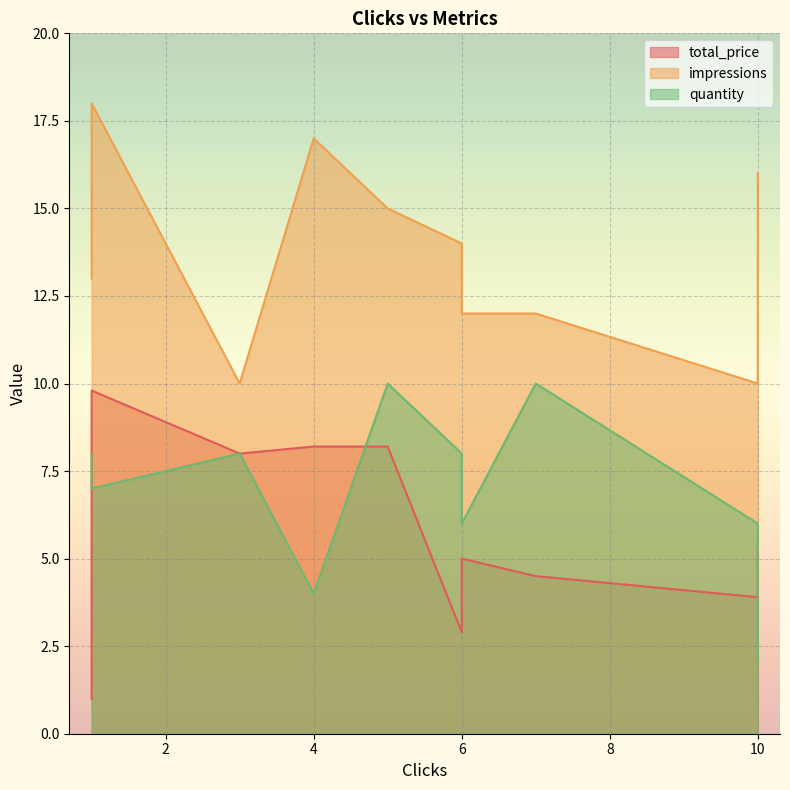

Which series changed the most between 1 and 5?

total_price